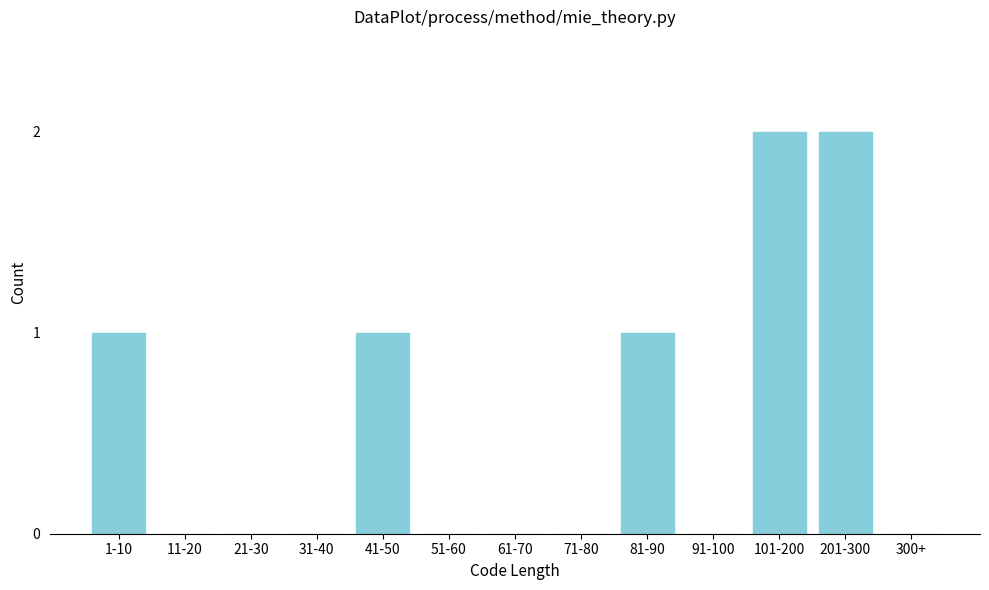

Reading right to left, extract all data points from this chart.

300+=0	201-300=2	101-200=2	91-100=0	81-90=1	71-80=0	61-70=0	51-60=0	41-50=1	31-40=0	21-30=0	11-20=0	1-10=1